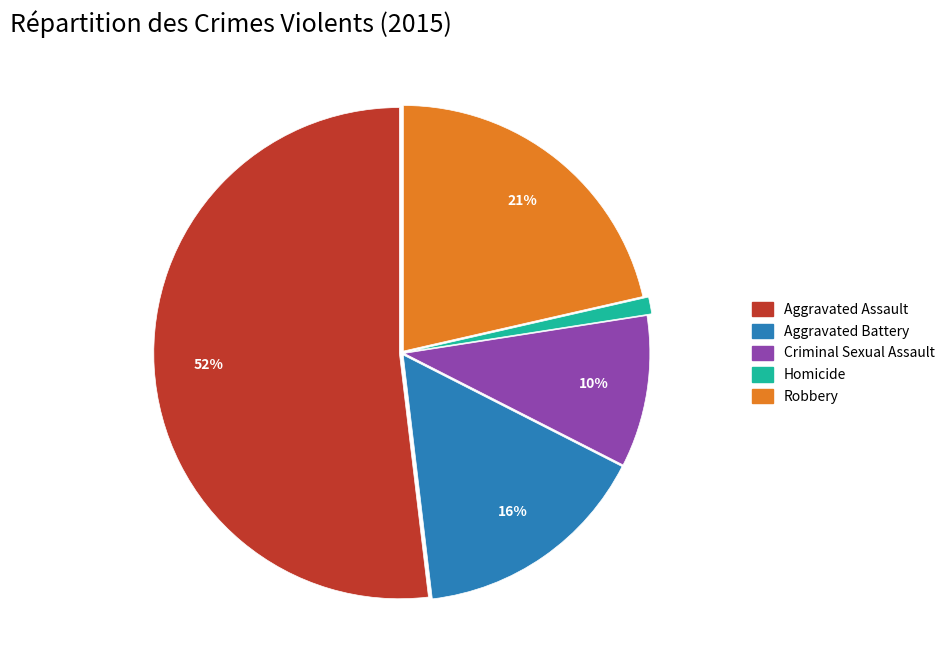

Combined, do Aggravated Assault and Robbery account for over 50%?

Yes